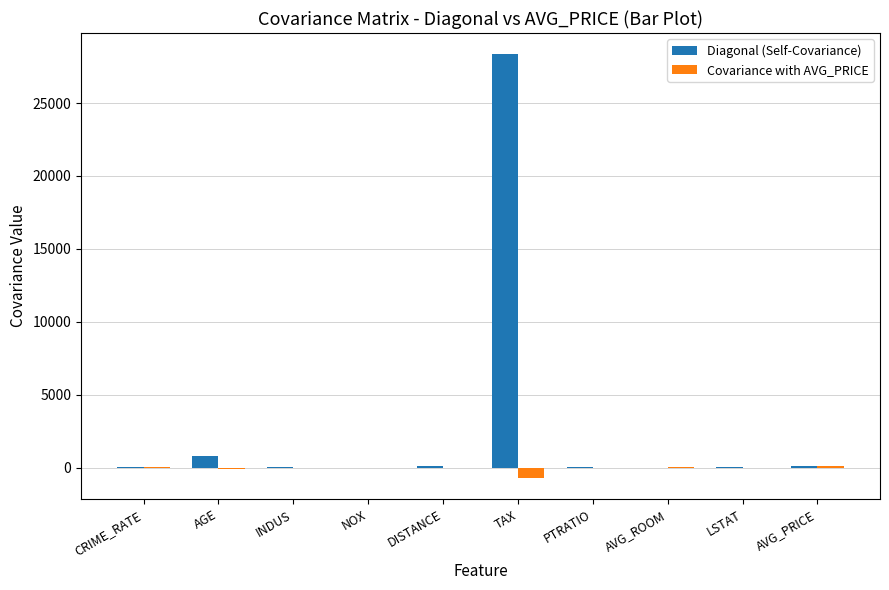

Which series has the largest total across all categories?

Diagonal (Self-Covariance)